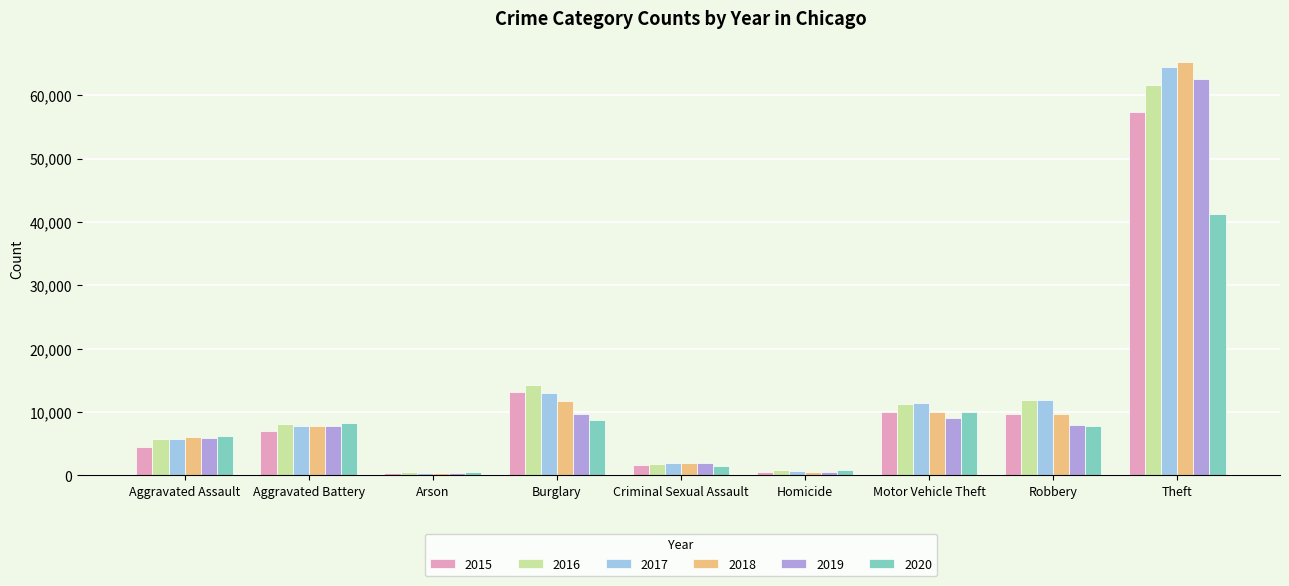

Are the bars horizontal?

No